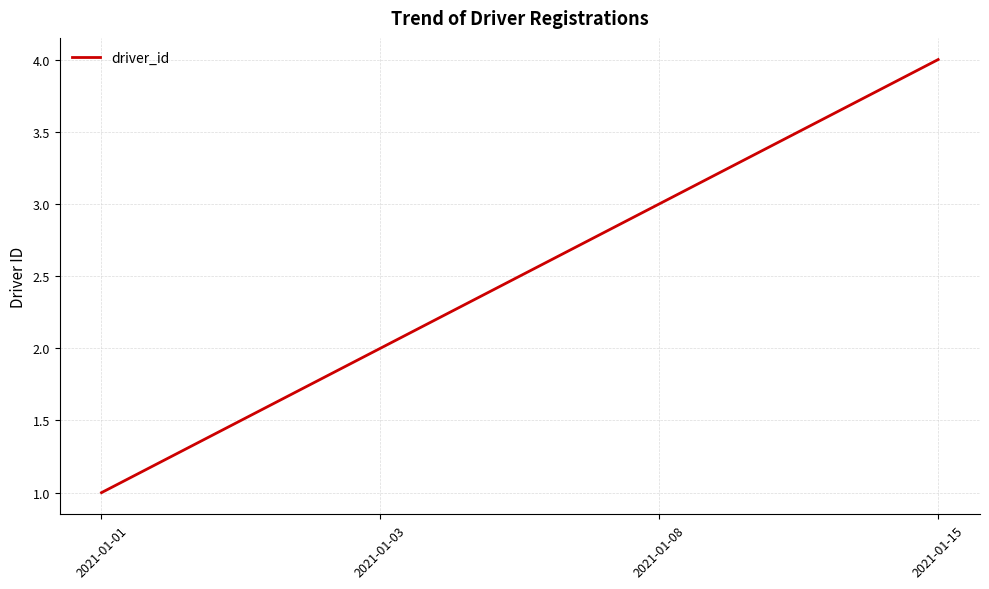

True or false: there are more than 2 points higher than both neighbors.

False